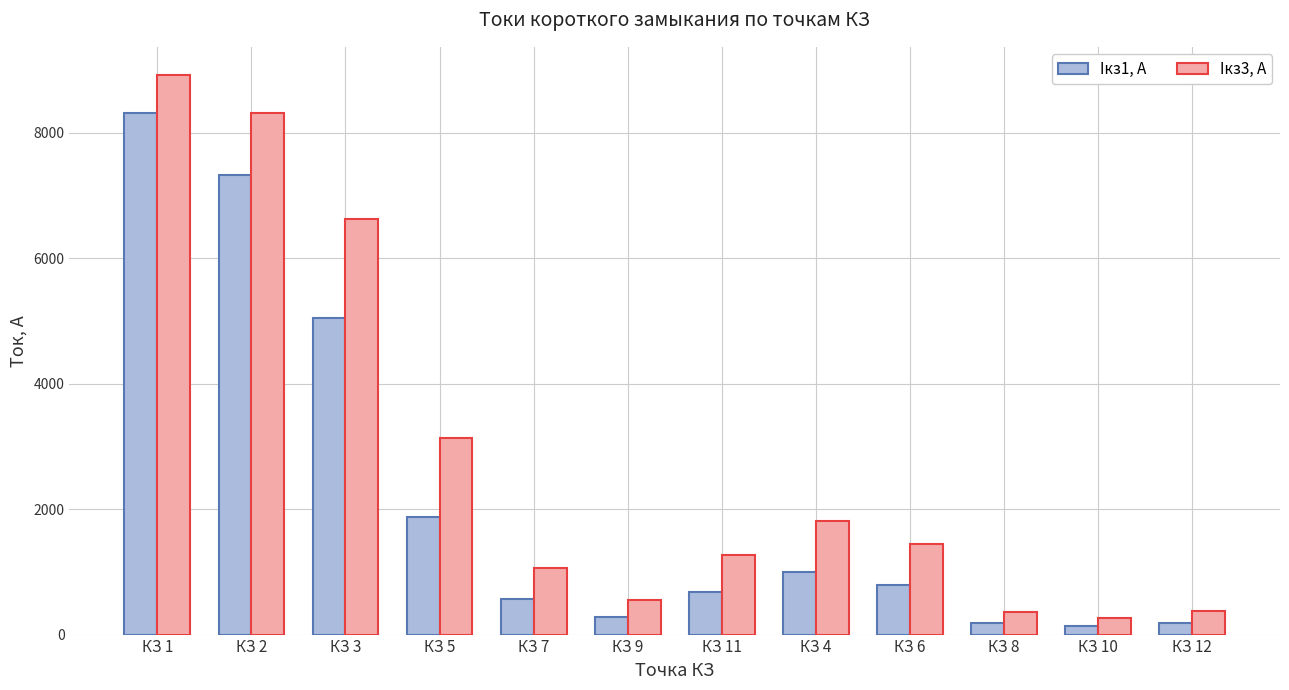

How many bars are there in each group?

2